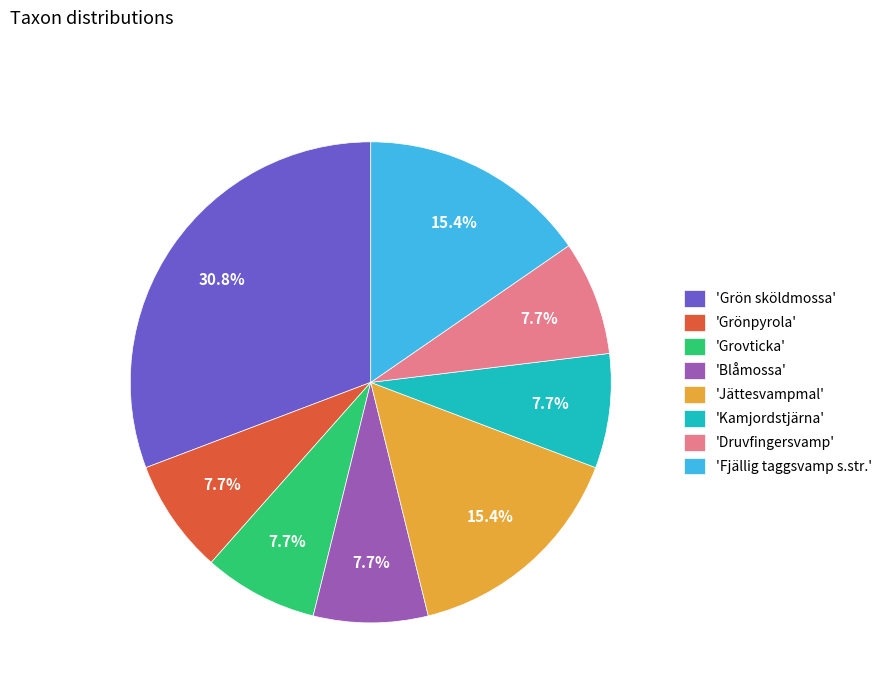

What is the ratio of the value at 'Grönpyrola' to the value at 'Blåmossa'?

1.0